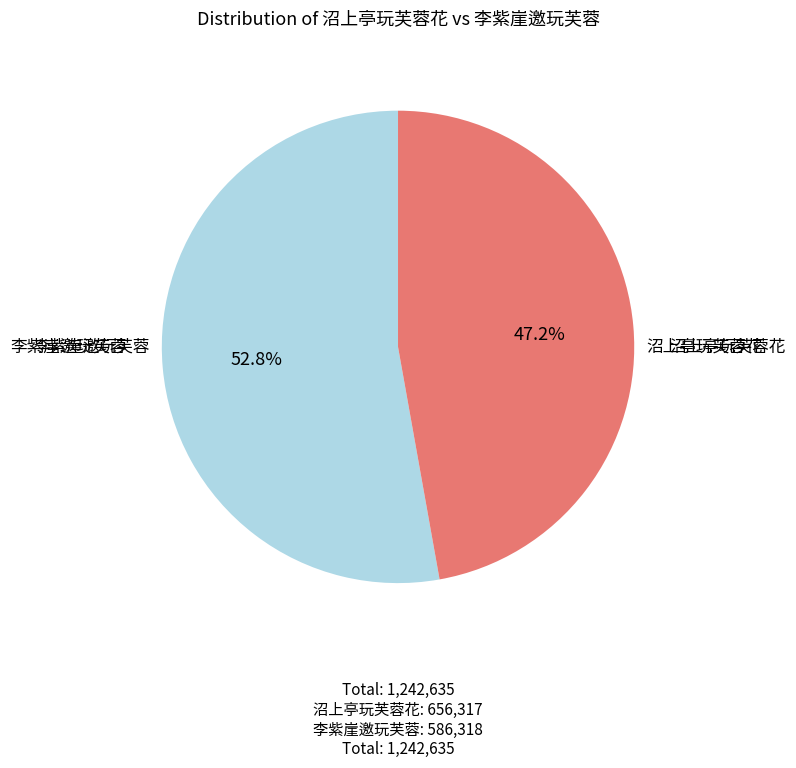

Rank the categories by value from lowest to highest.

李紫崖邀玩芙蓉, 沼上亭玩芙蓉花